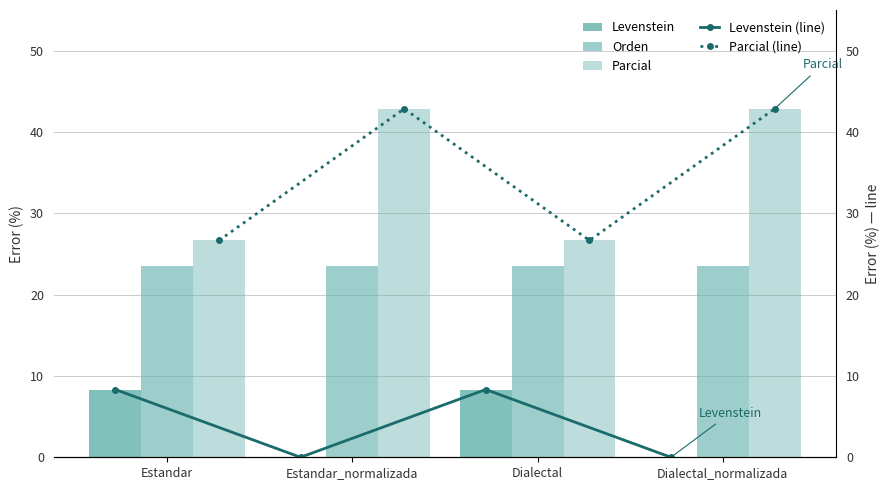

What are all the series names shown in the legend?

Levenstein, Orden, Parcial, Levenstein (line), Parcial (line)